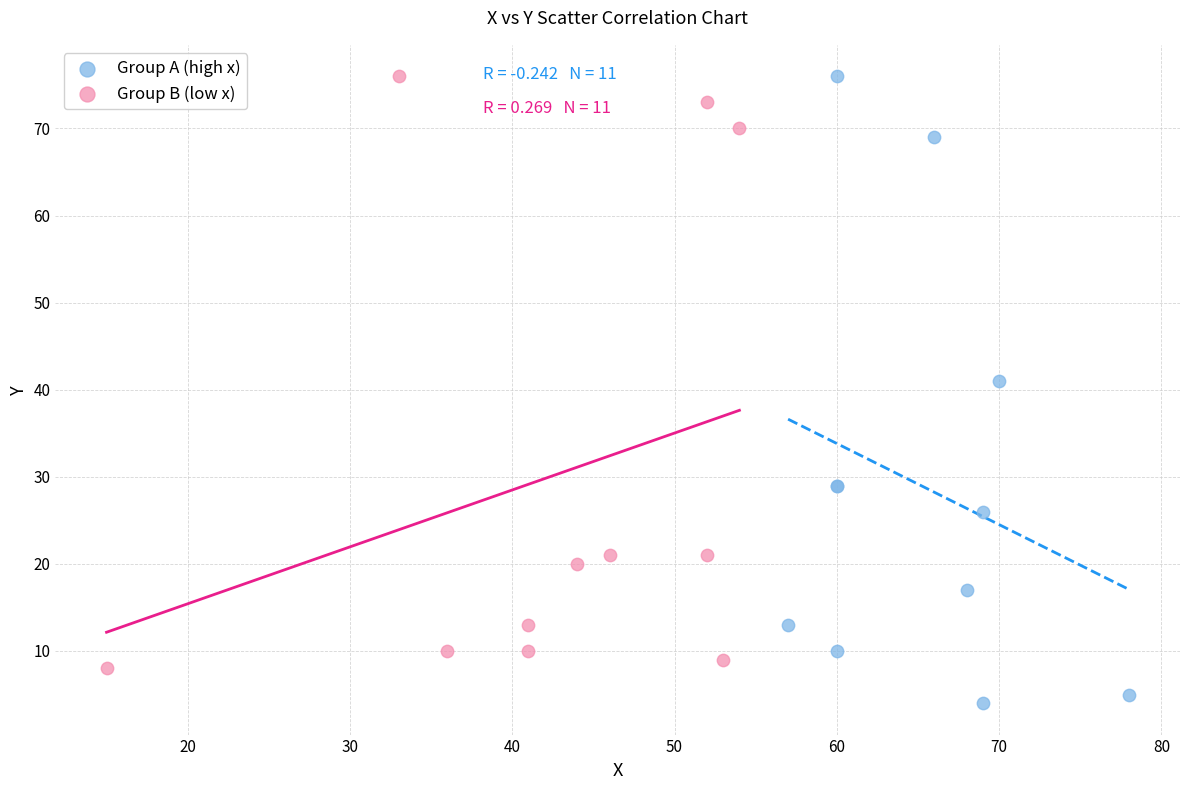

What are all the series names shown in the legend?

Group A (high x), Group B (low x)